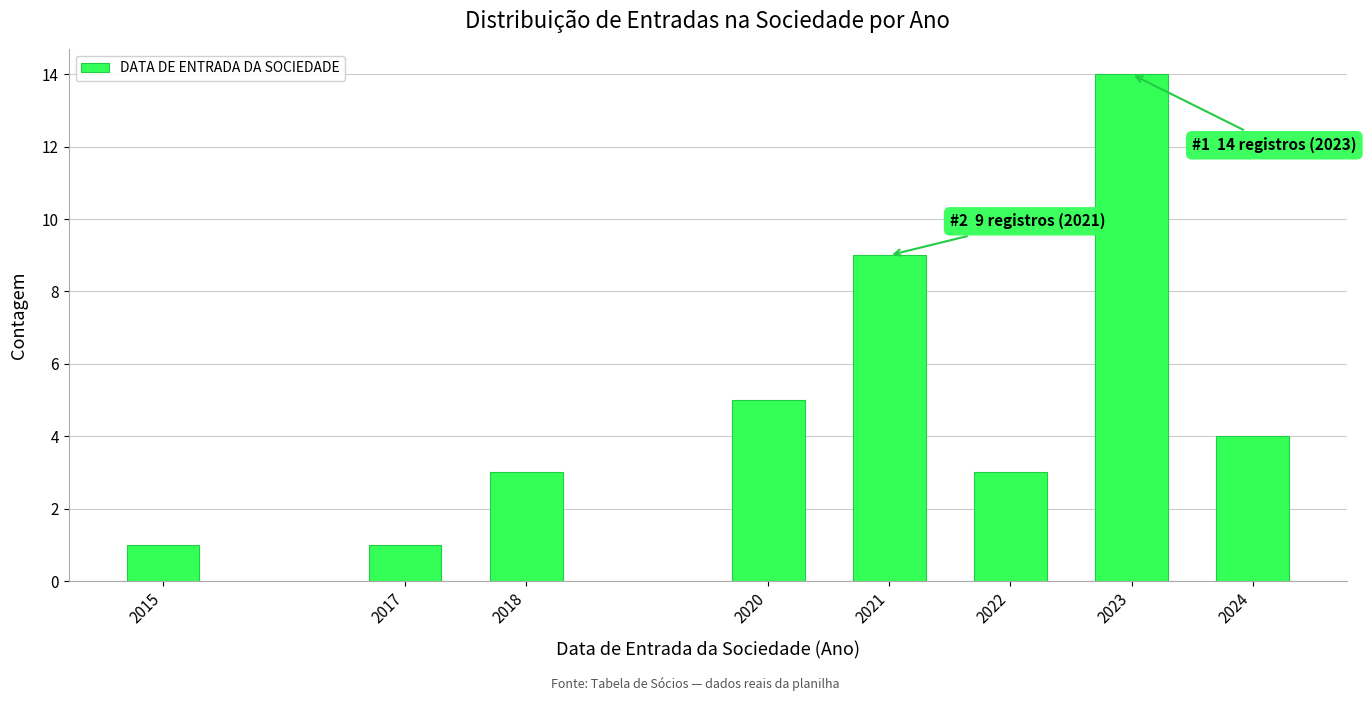

Reading left to right, what are all the values shown in this chart?

2015=1	2017=1	2018=3	2020=5	2021=9	2022=3	2023=14	2024=4